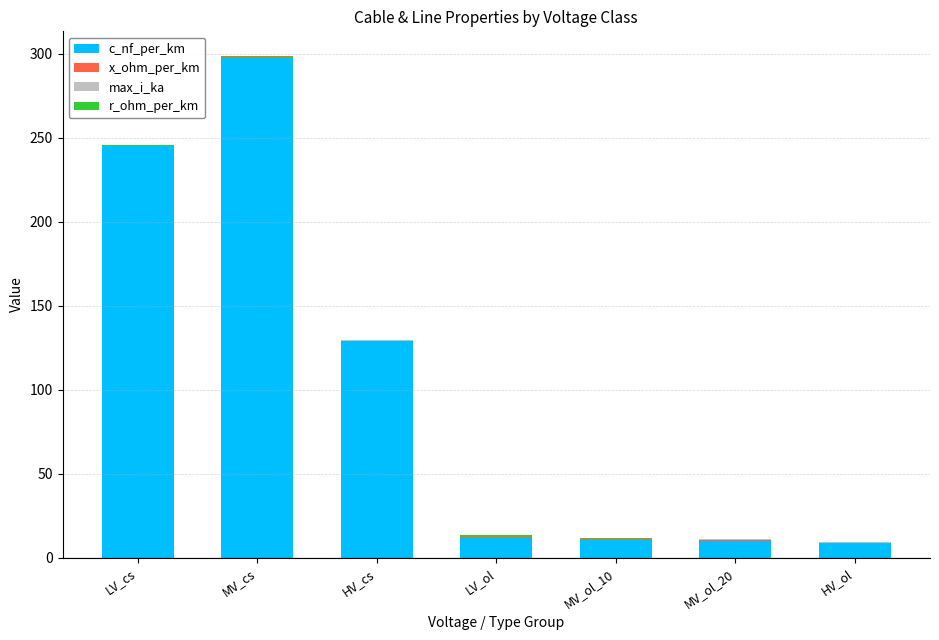

The c_nf_per_km series shows 11.9 at LV_ol. True or false?

True